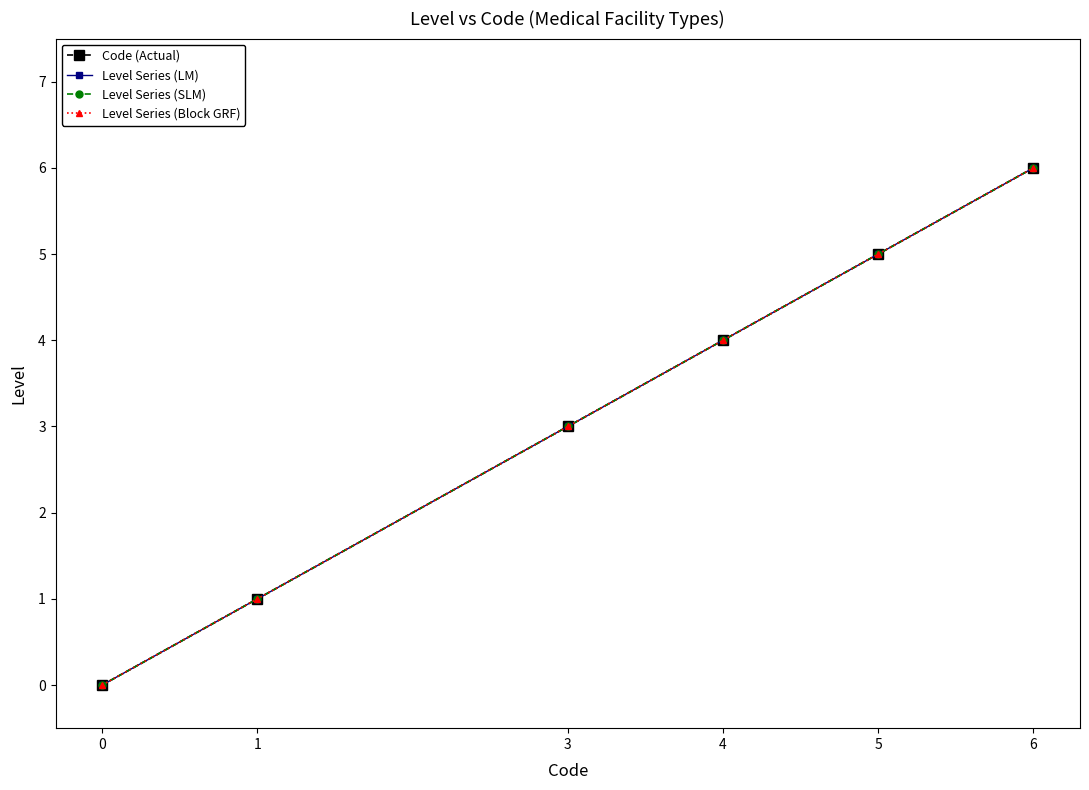

Read the Level Series (LM) value at 1.

1